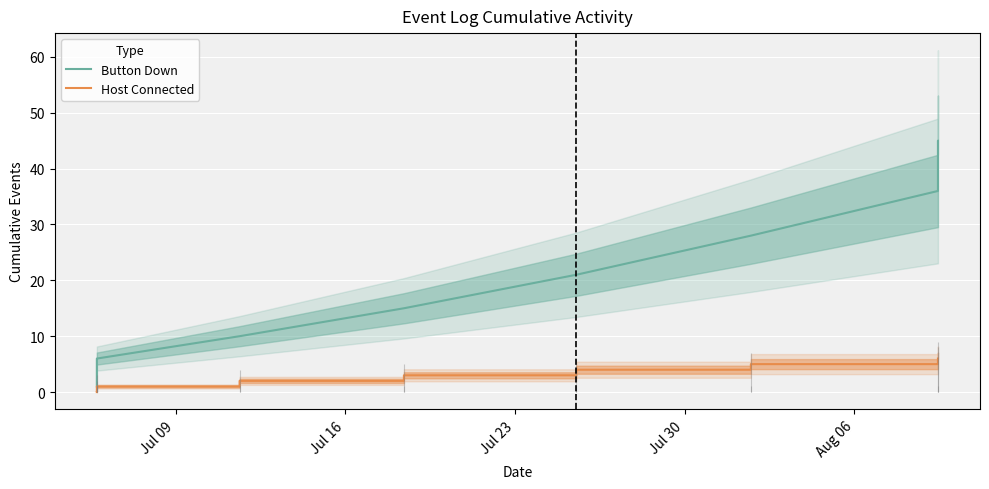

How many series are shown in this chart?

2